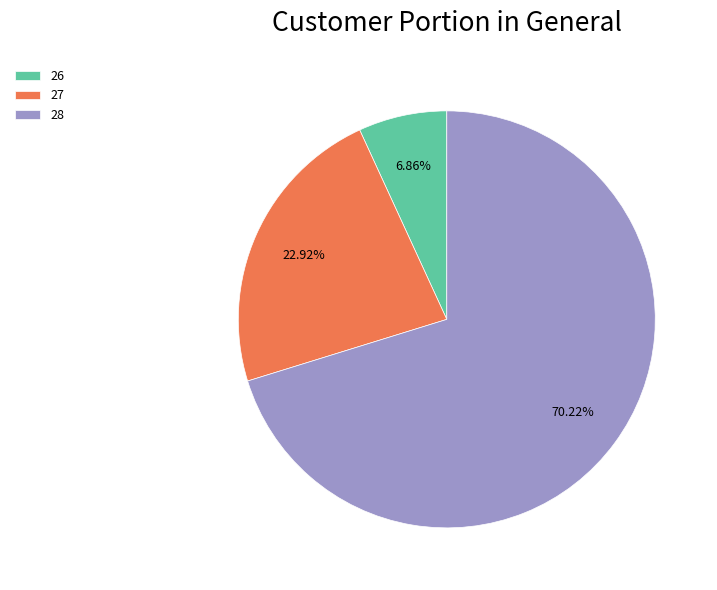

Is there any slice that represents more than half of the pie?

Yes